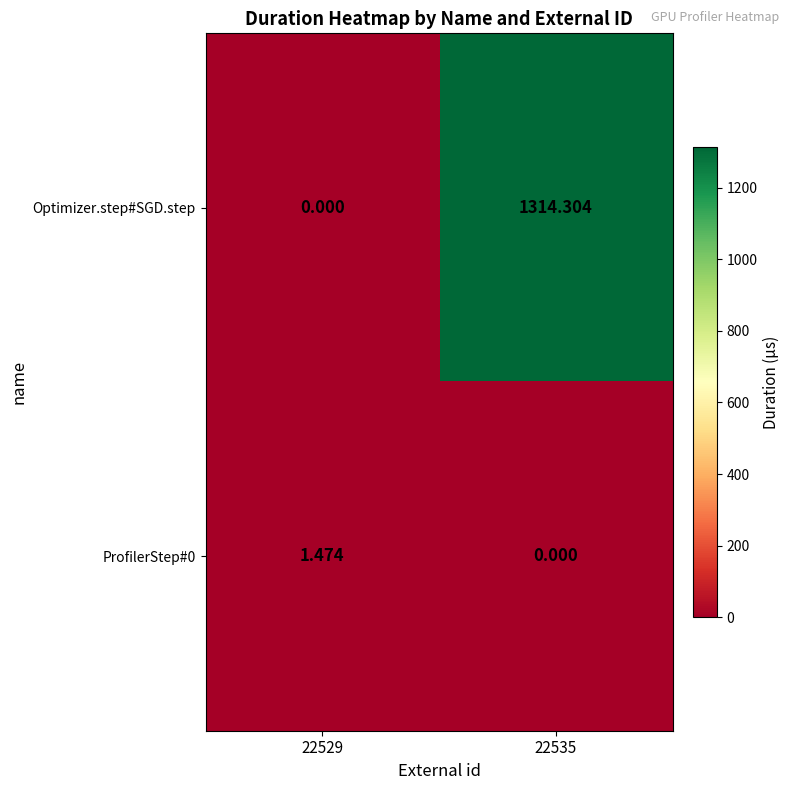

Is the value of Optimizer.step#SGD.step at 22535 greater than the value of ProfilerStep#0 at 22535?

Yes